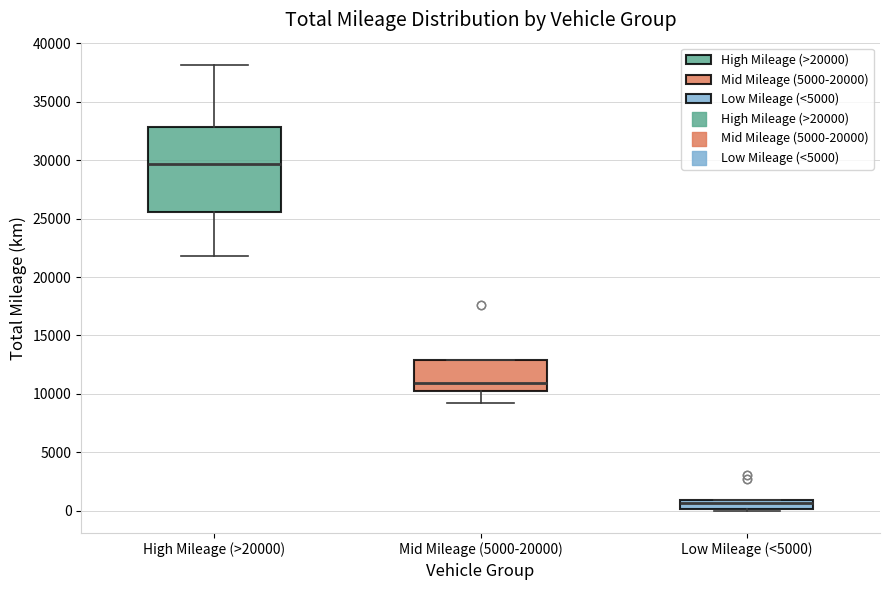

Comparing the boxes themselves (not the whiskers), which one is the tallest?

High Mileage (>20000)